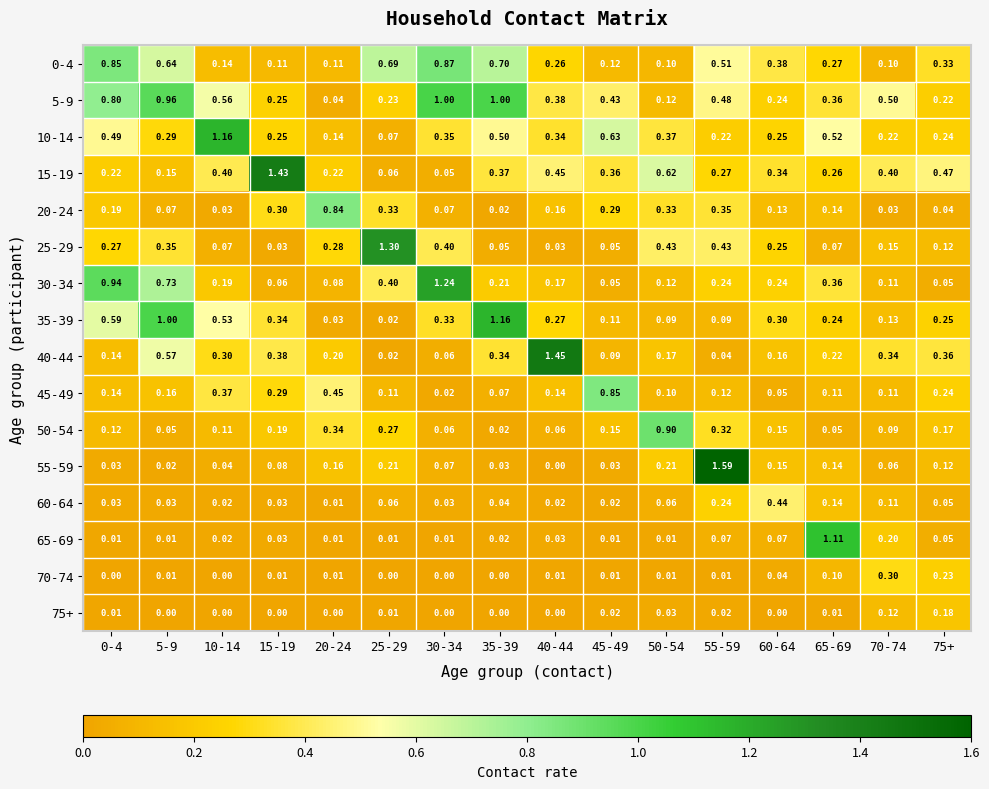

Is the value of 65-69 at 50-54 greater than the value of 20-24 at 60-64?

No